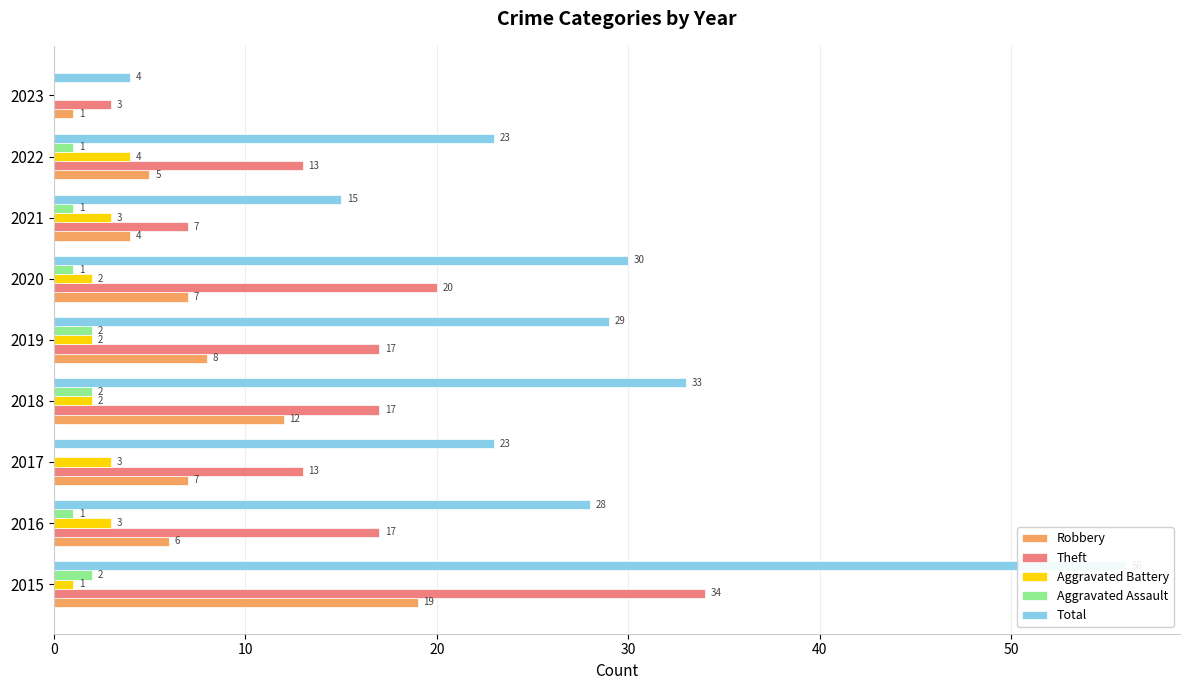

Are the bars grouped side by side (vs. stacked)?

Yes